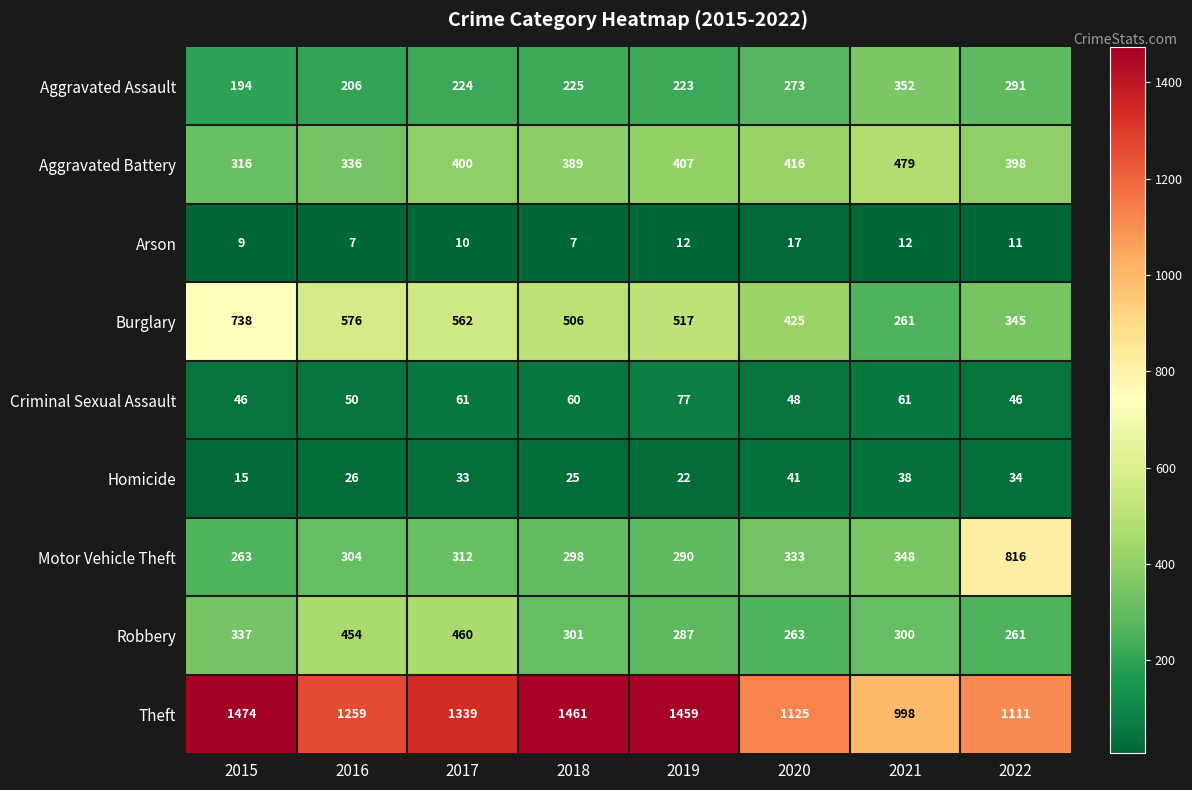

What is the sum of the Robbery values at 2015 and 2016?

791